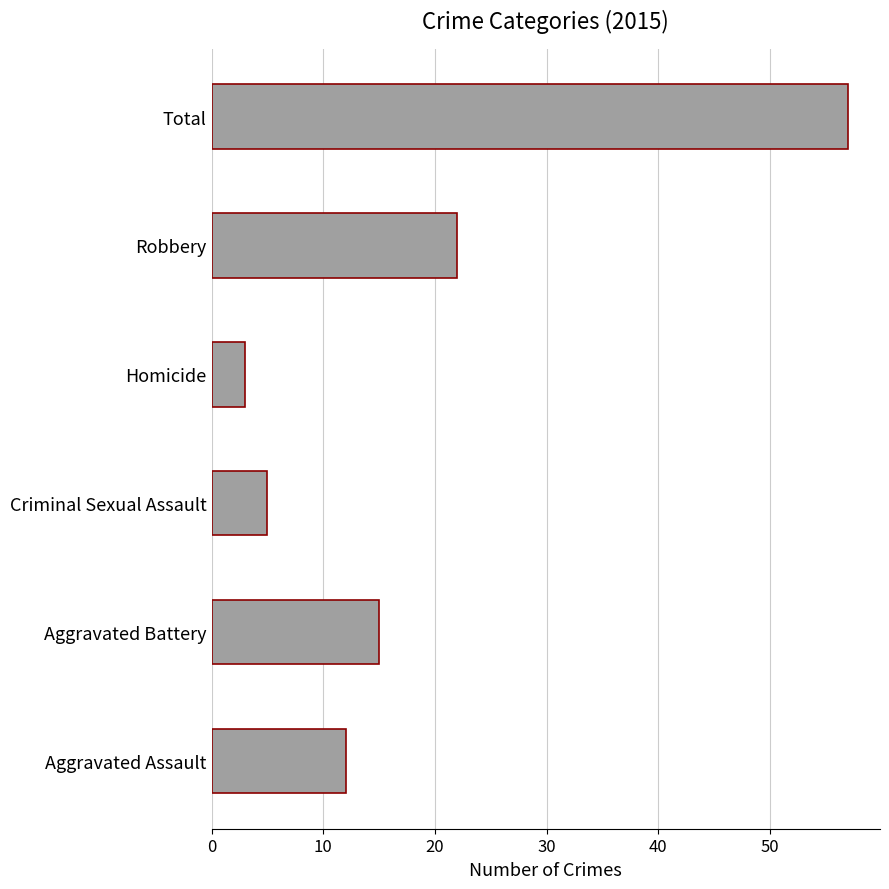

Which category has the lowest value across all series?

Homicide